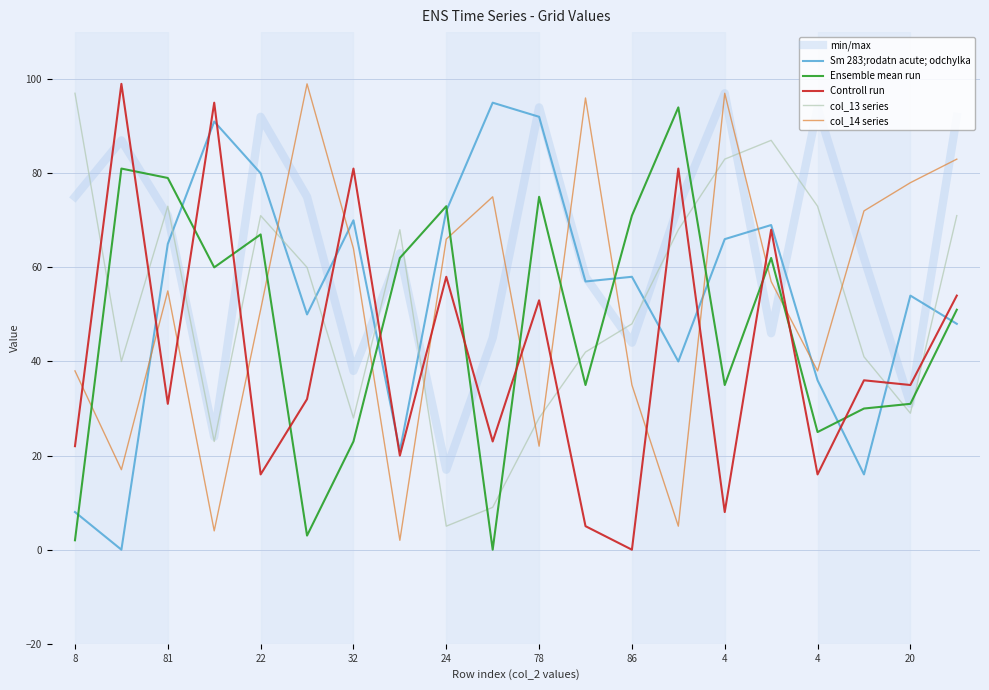

Count the number of data series in this chart.

6